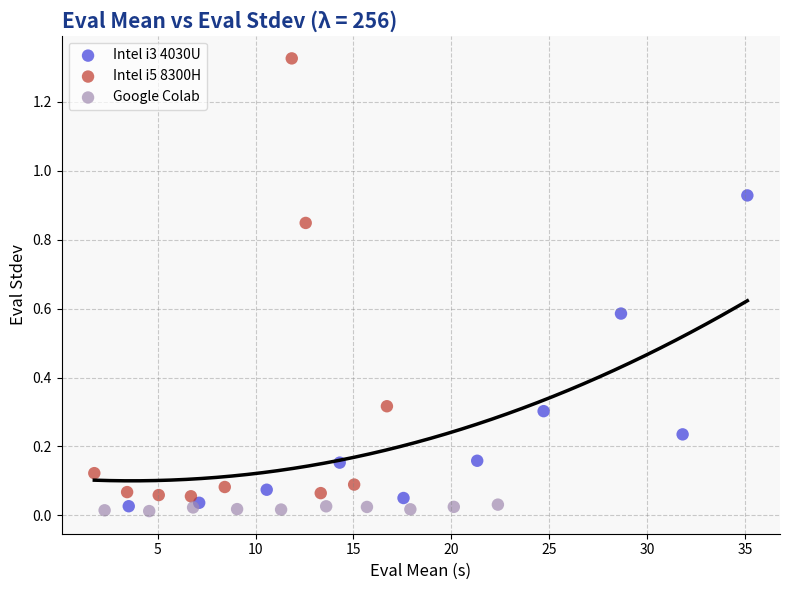

Which series has the largest Y range (max minus min)?

Intel i5 8300H